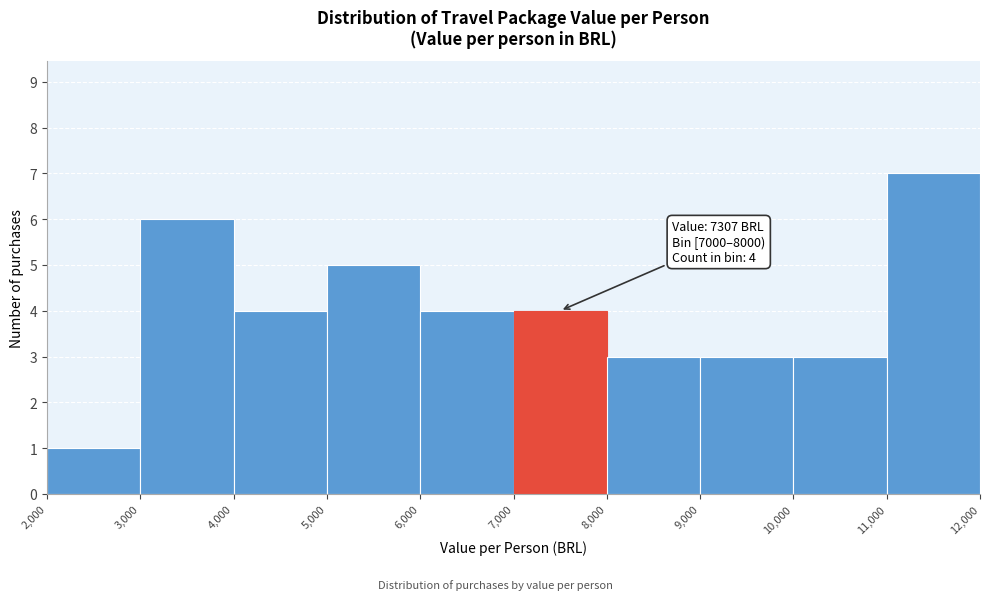

Which range on the x-axis has the tallest bar?

11,000 to 12,000